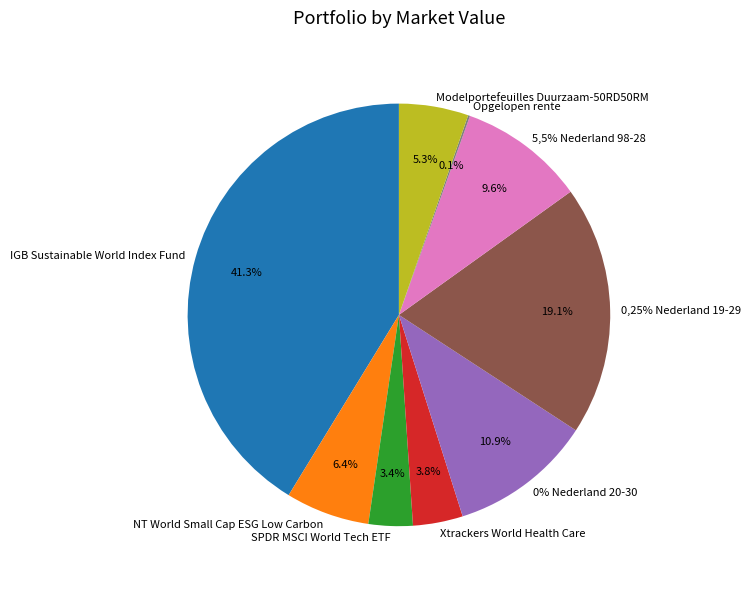

The Opgelopen rente slice represents 15% of the pie. True or false?

False